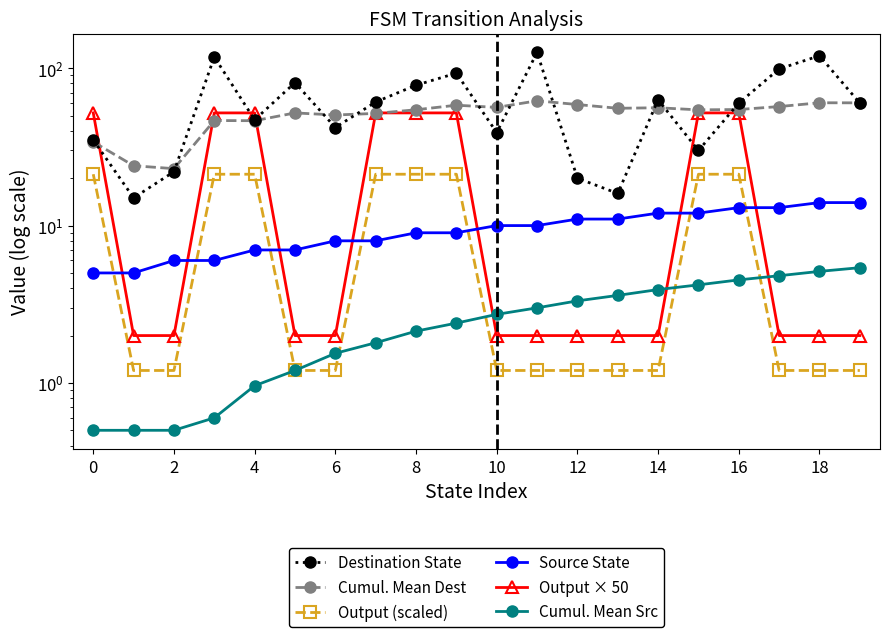

Count the number of data series in this chart.

6